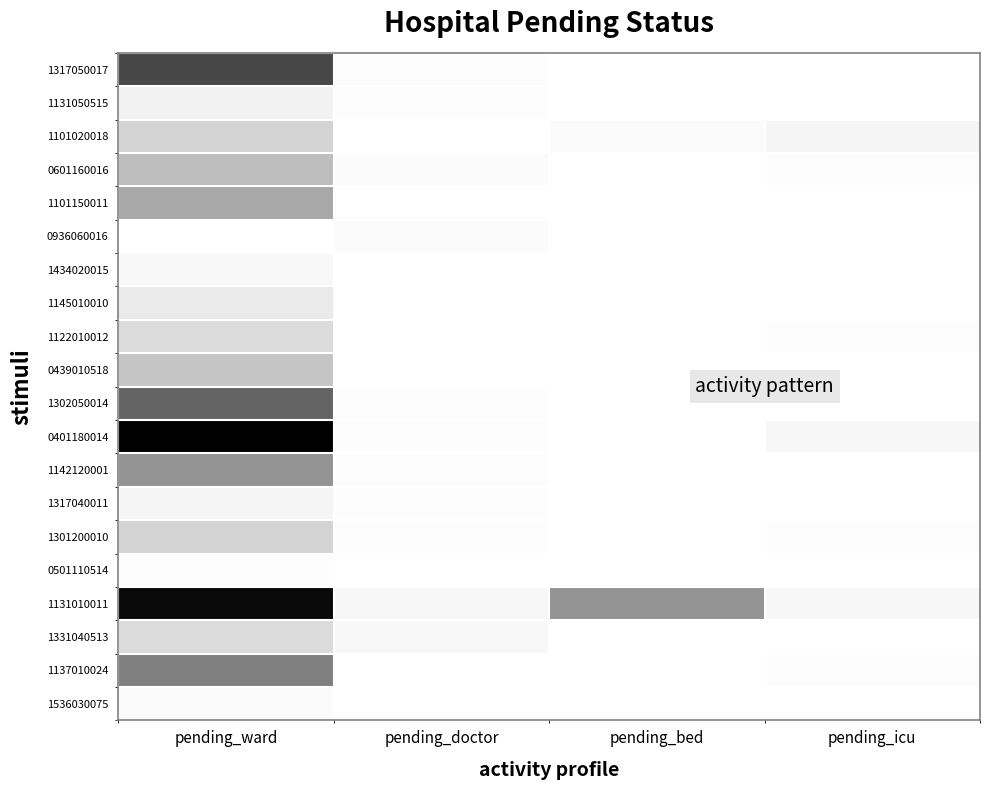

What is the total value across all series at pending_ward?

420